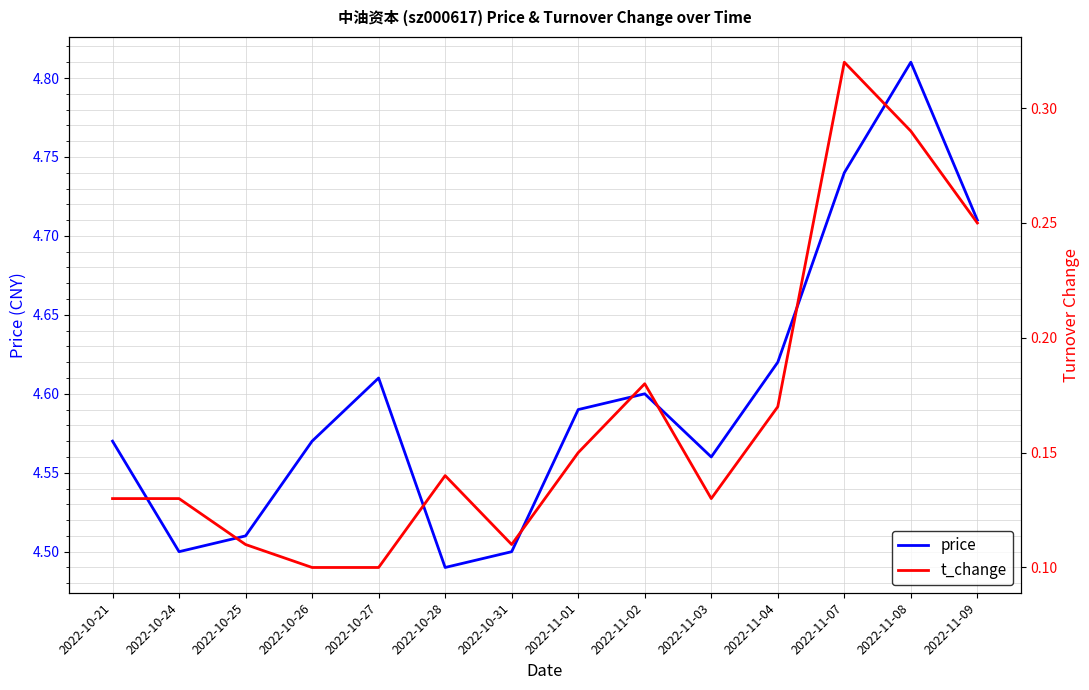

What is the label of the 7th point from the right?

2022-11-01